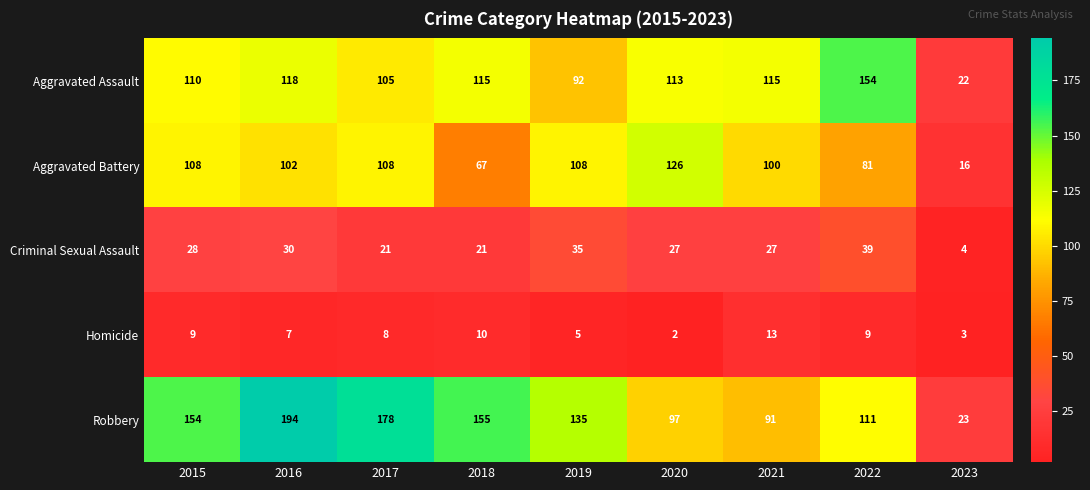

Which series has the largest total across all categories?

Robbery